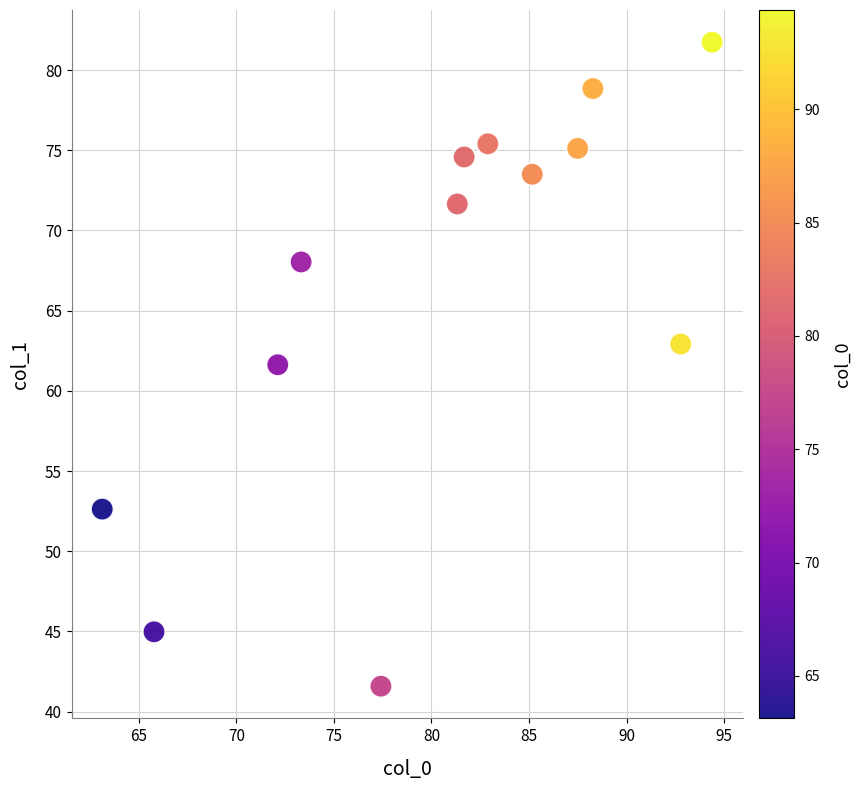

What is the range of X values (max minus min)?

31.3